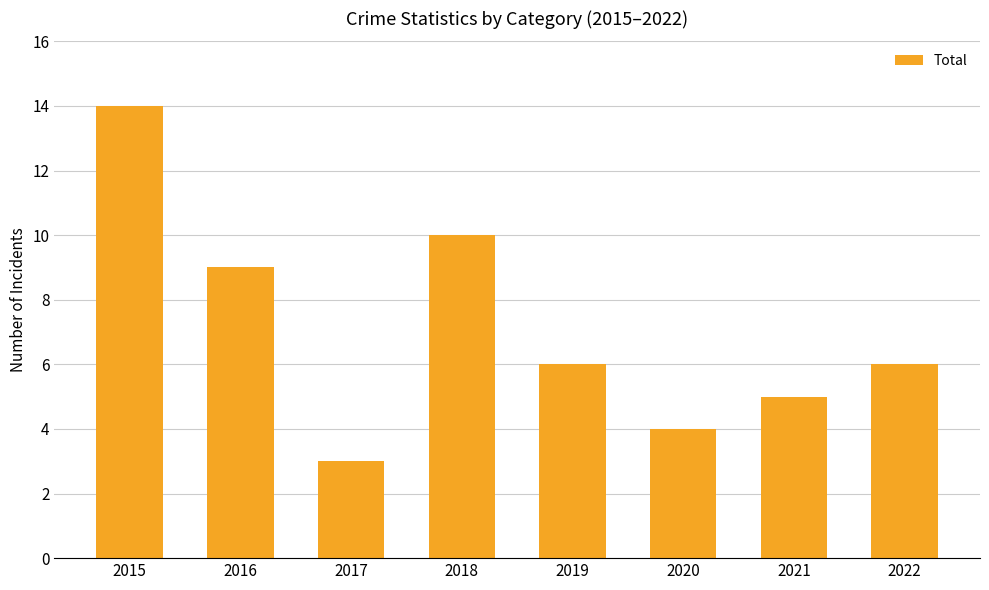

Where does the data first go above 6?

2015